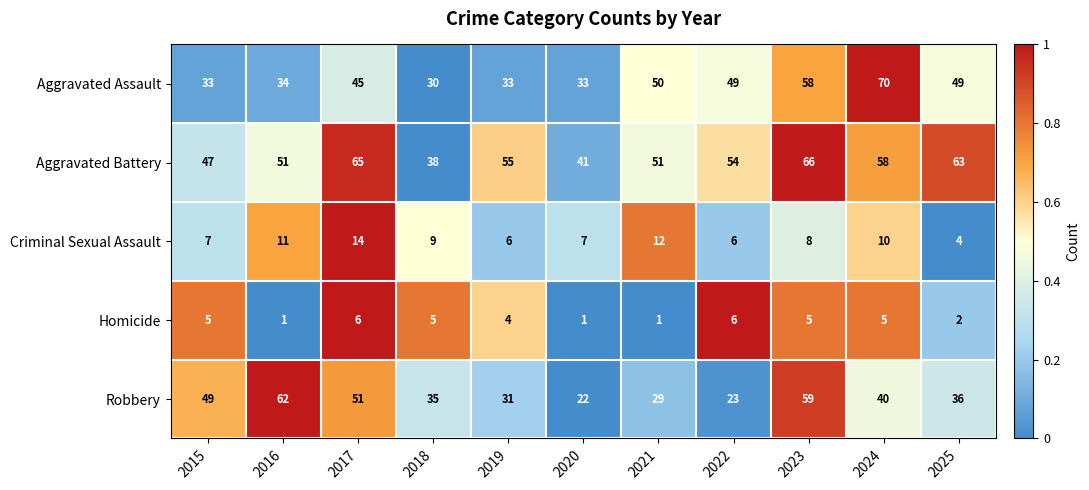

Is it true that Robbery equals 49 at 2015?

True